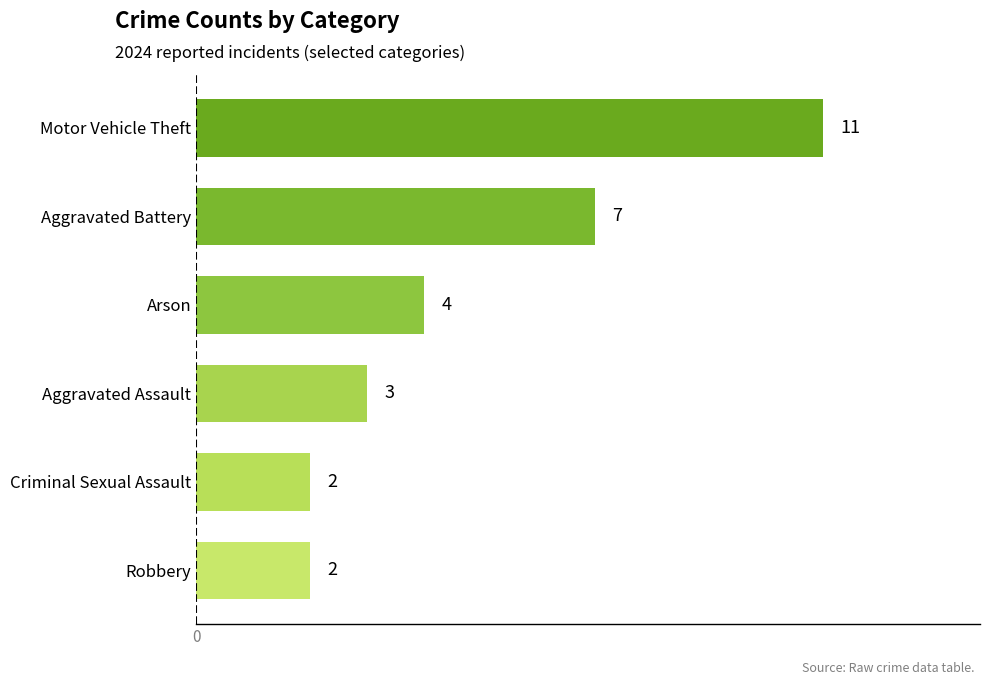

How many categories are shown in the chart?

6